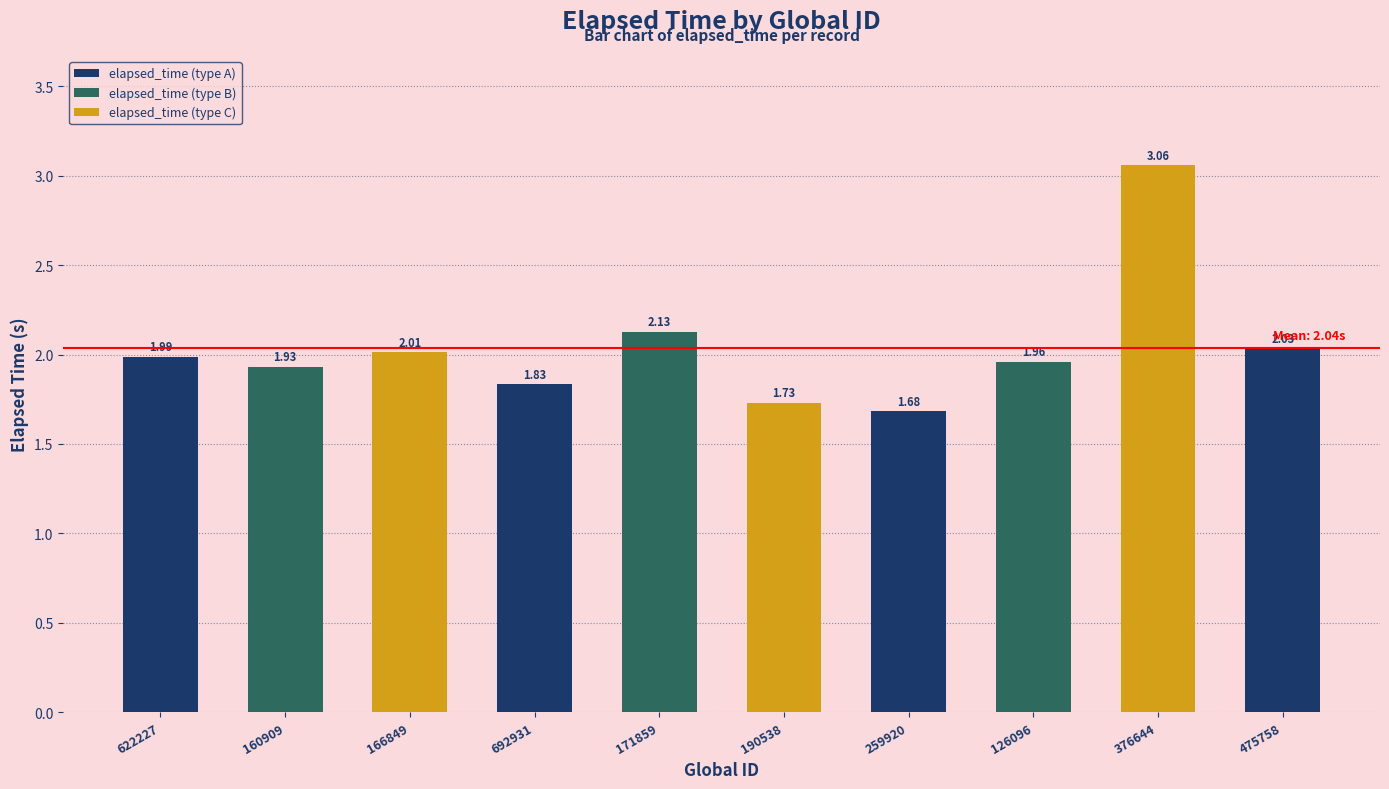

How many series are shown in this chart?

1